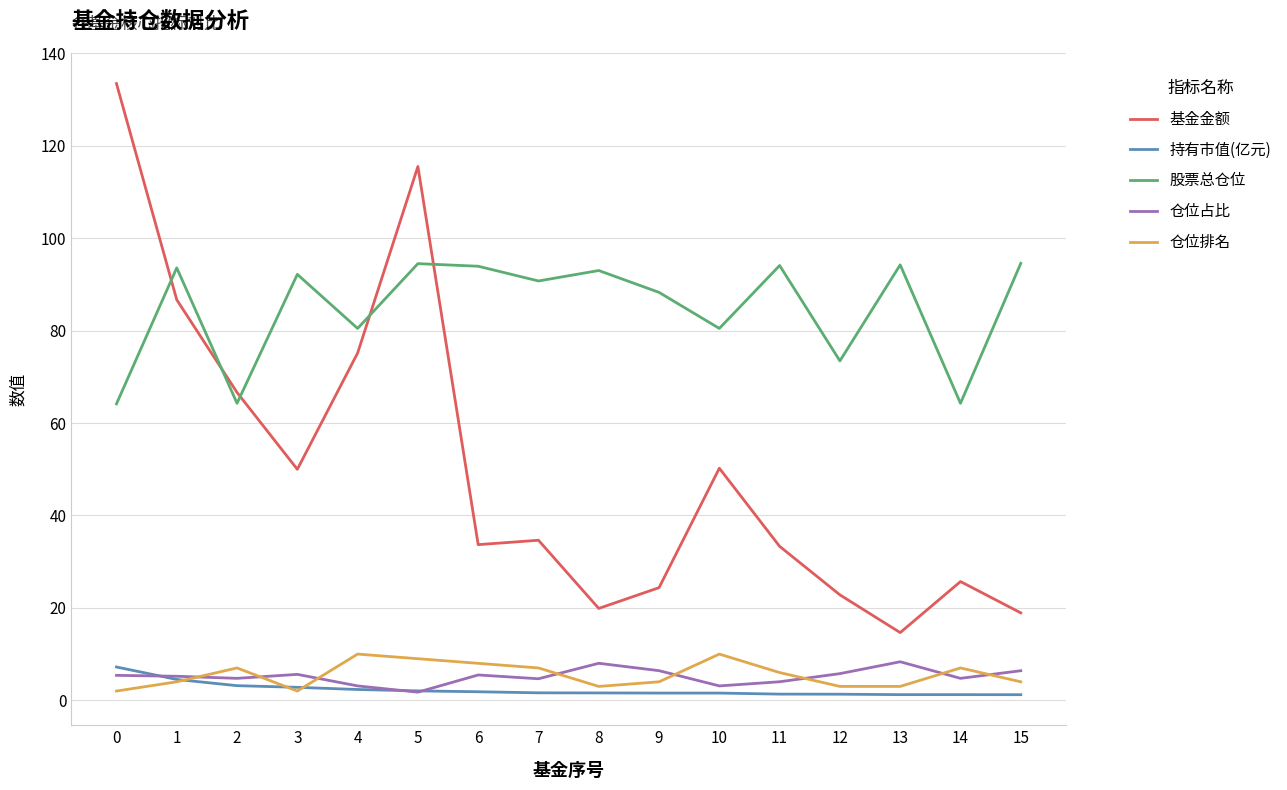

Is it true that 仓位排名 equals 3.0 at 12?

True